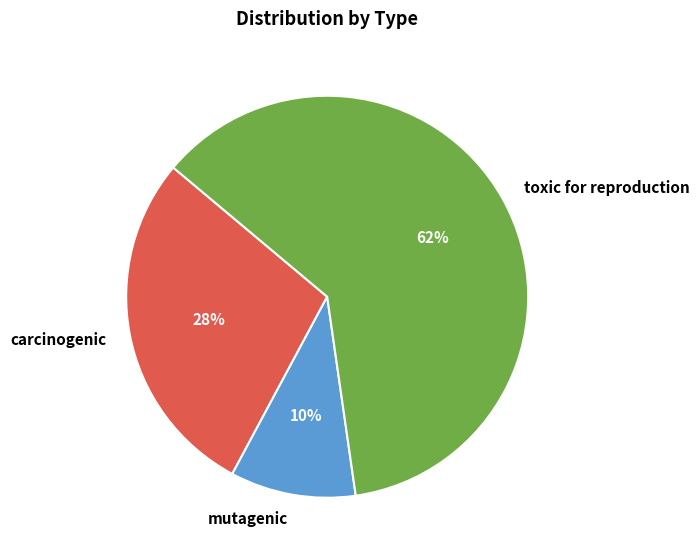

To the nearest percent, what is the combined percentage of carcinogenic and toxic for reproduction?

90%